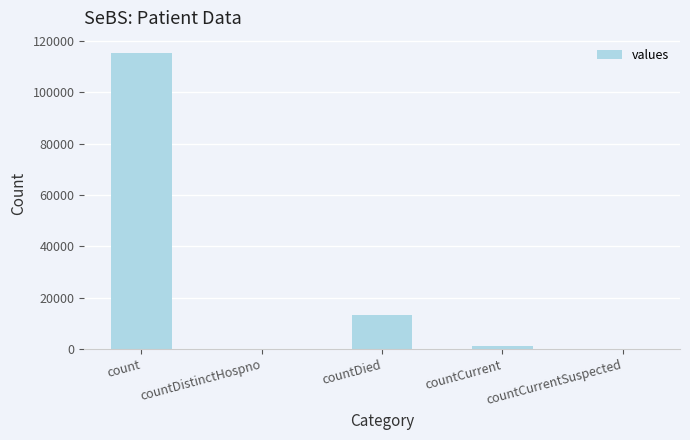

Which has a higher value, count or countDied?

count